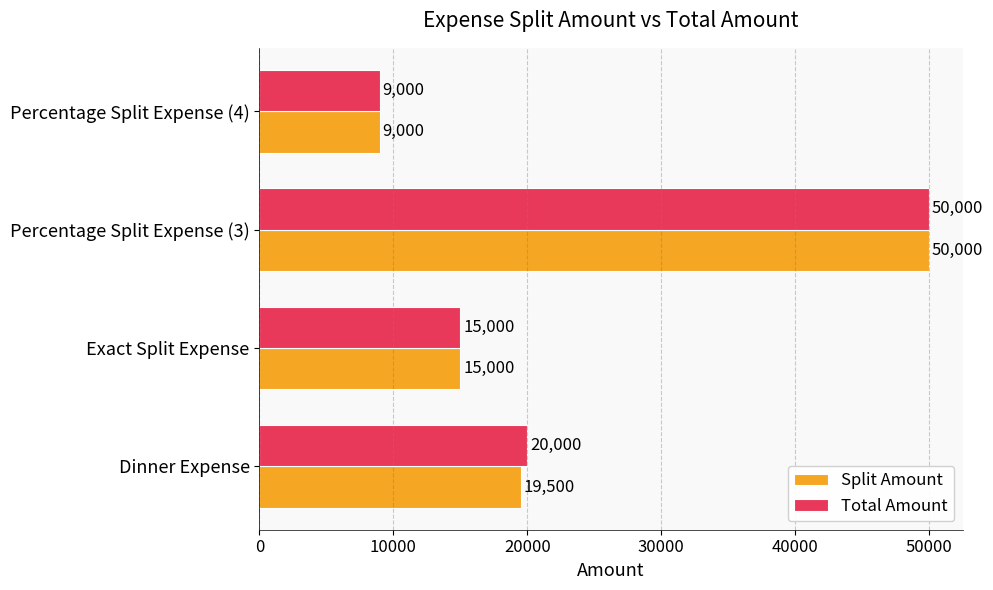

Which series has the largest total across all categories?

Total Amount